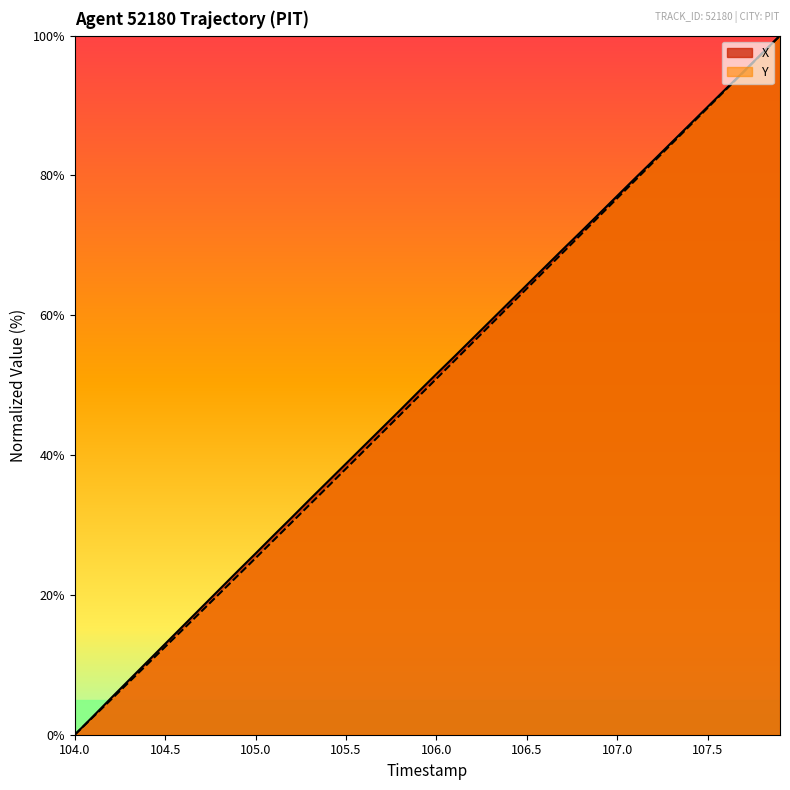

At how many categories does at least one series exceed 54?

19